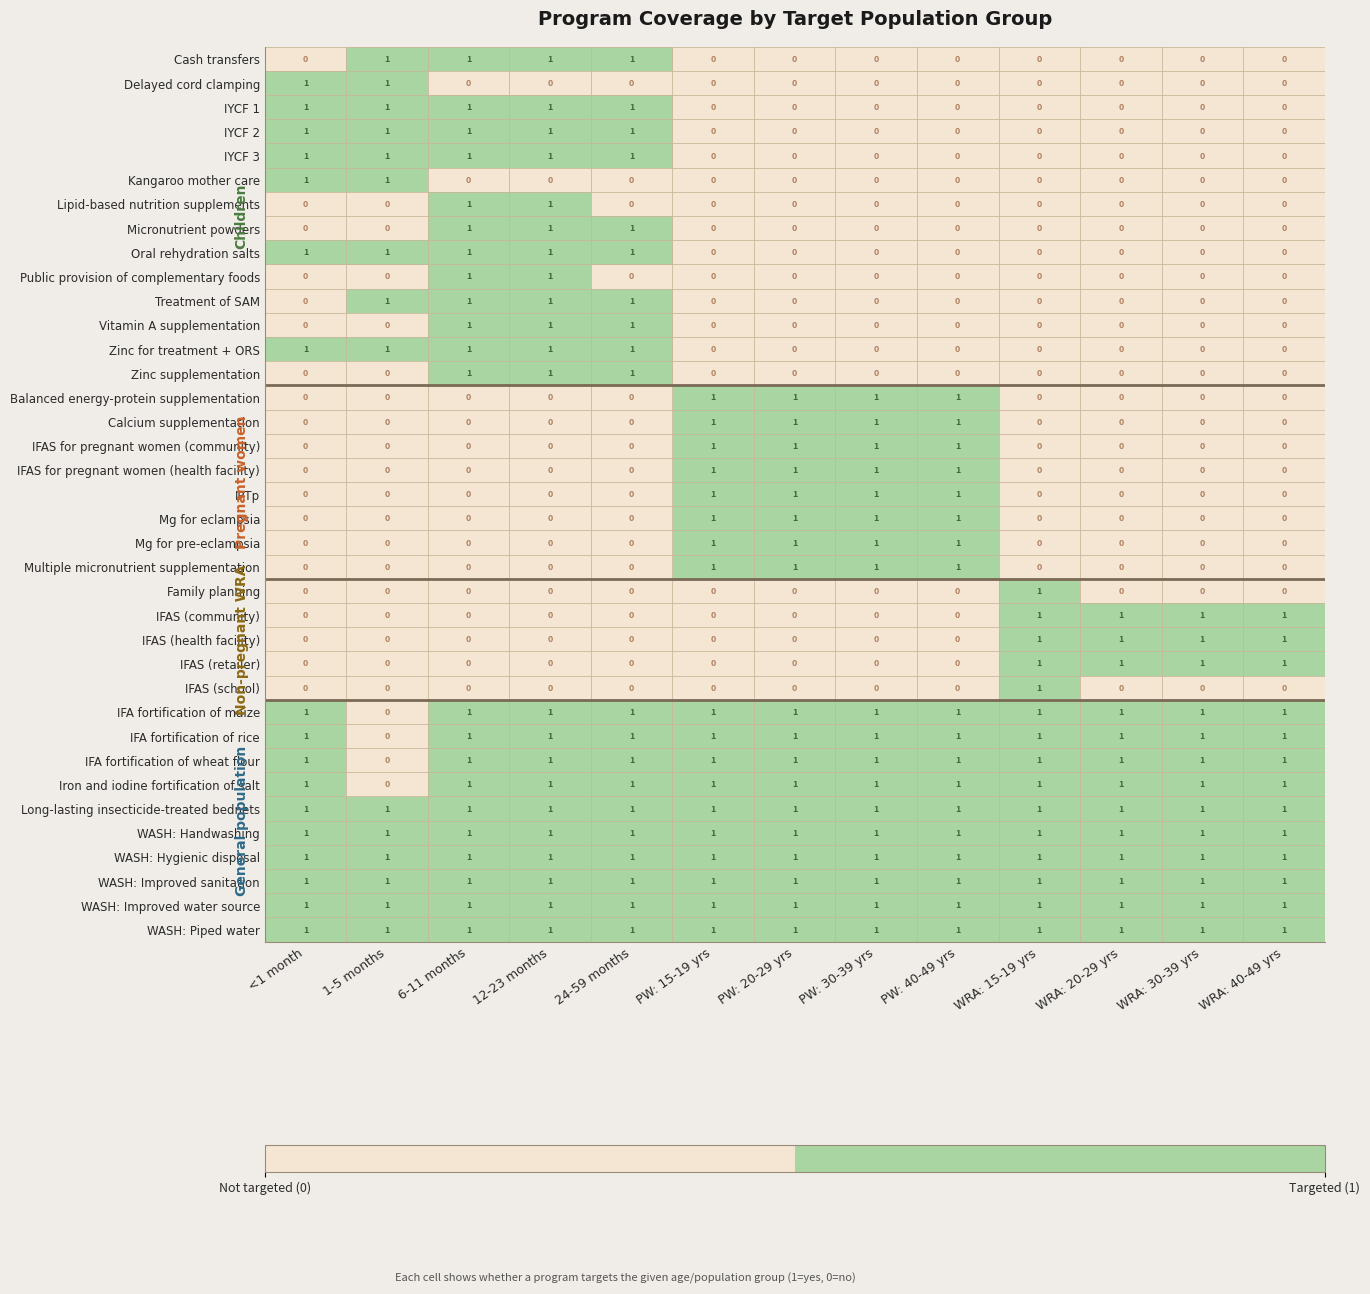

Is it true that IFA fortification of wheat flour equals 1 at WRA: 30-39 yrs?

True